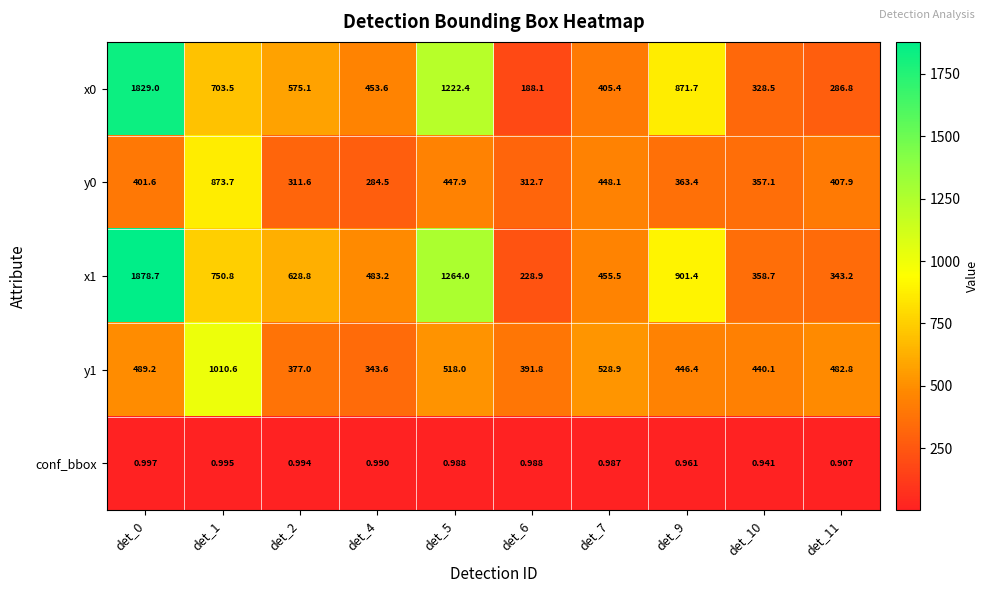

What is the difference between the highest and lowest values at det_6?

390.8